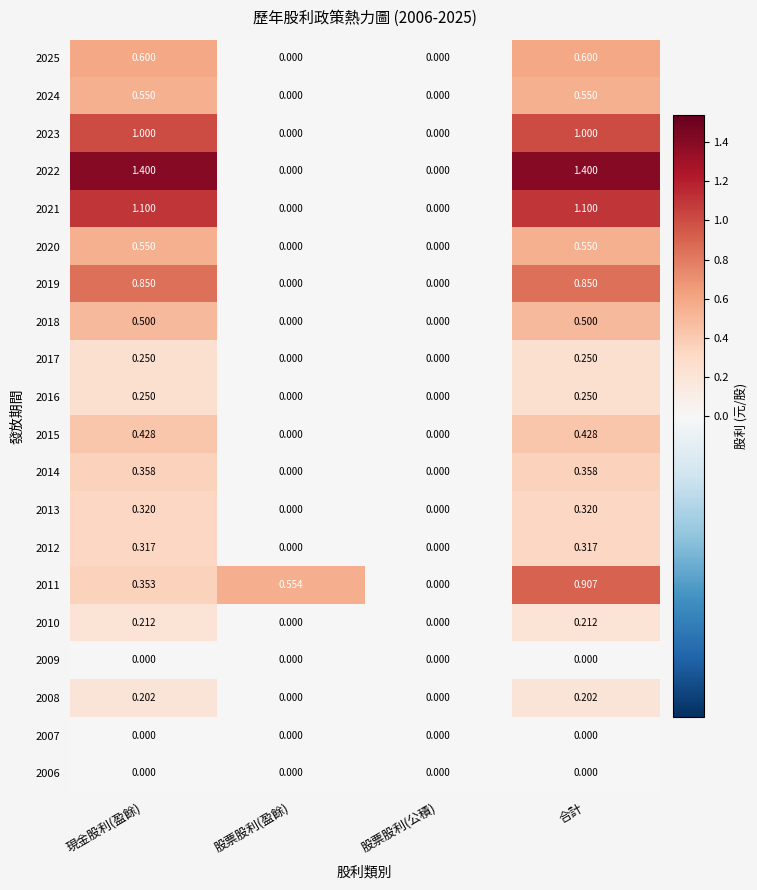

Where does the 2022 series first go above 1?

現金股利(盈餘)